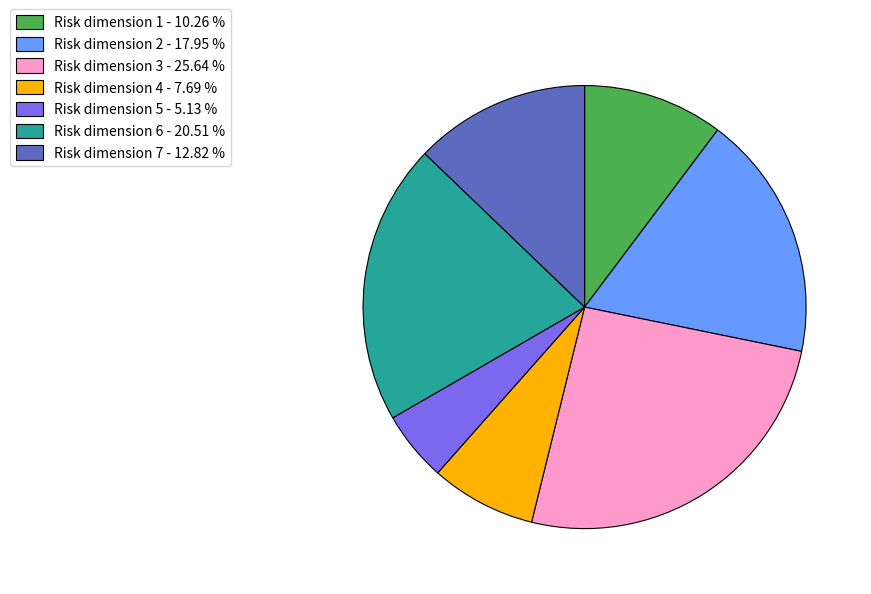

Which slice is the smallest?

Risk dimension 5 - 5.13 %